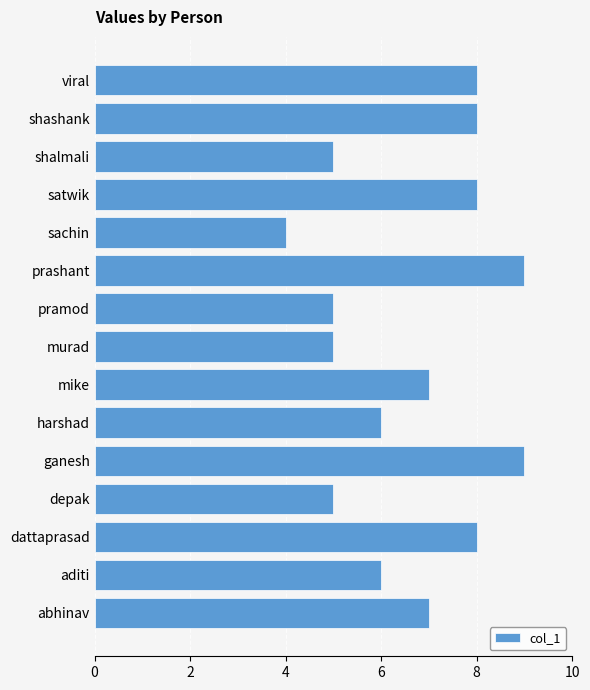

What is the sum of all values?

100